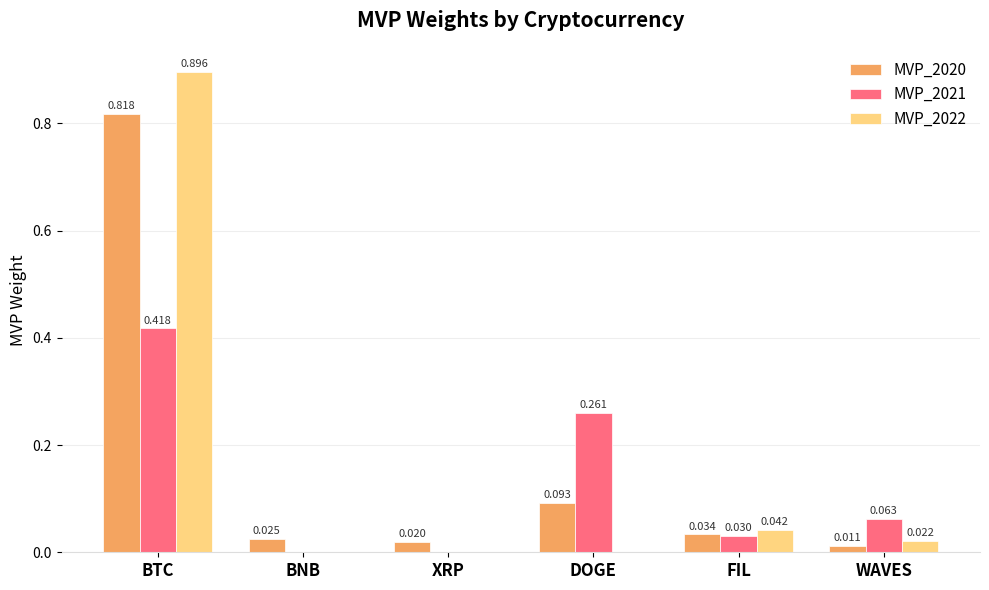

Which category has the highest value in the MVP_2021 series?

BTC